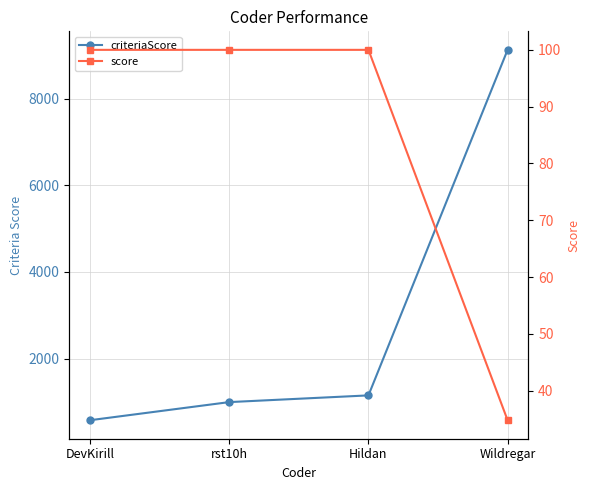

Which series changed the most between rst10h and Wildregar?

criteriaScore